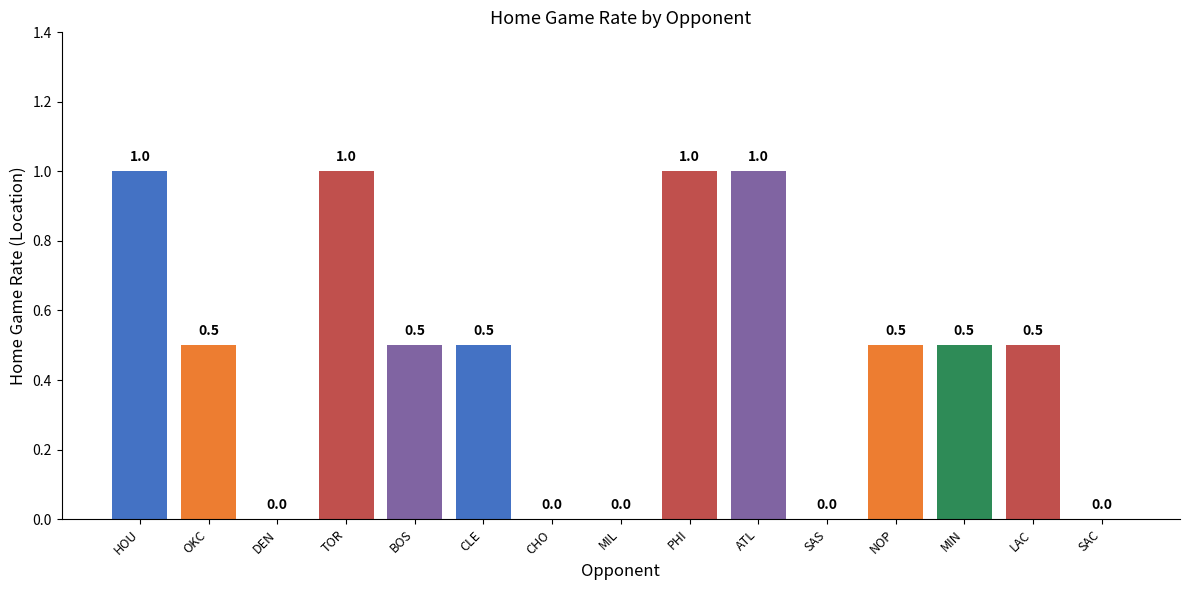

Reading left to right, what are all the values shown in this chart?

1.0	0.5	0.0	1.0	0.5	0.5	0.0	0.0	1.0	1.0	0.0	0.5	0.5	0.5	0.0